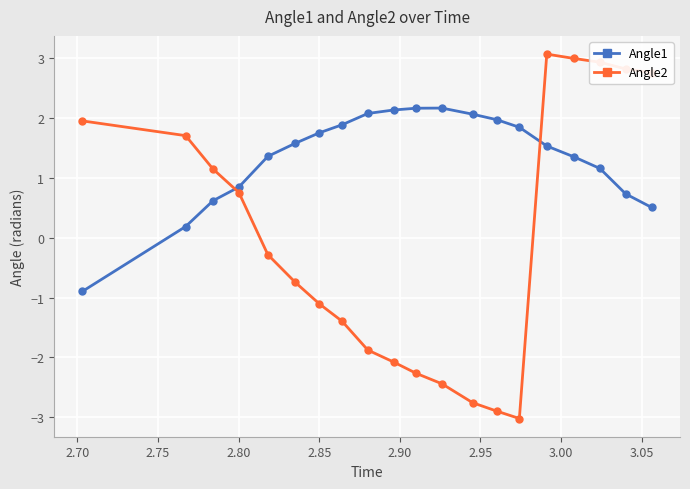

Which series has the widest spread of values?

Angle2